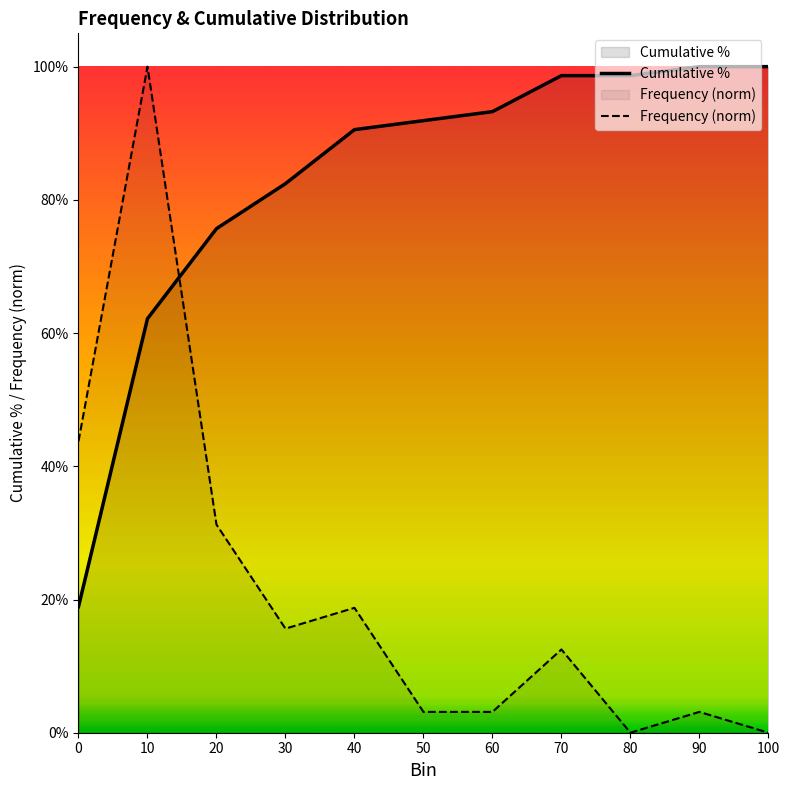

What is the maximum value shown in the chart?

1.0